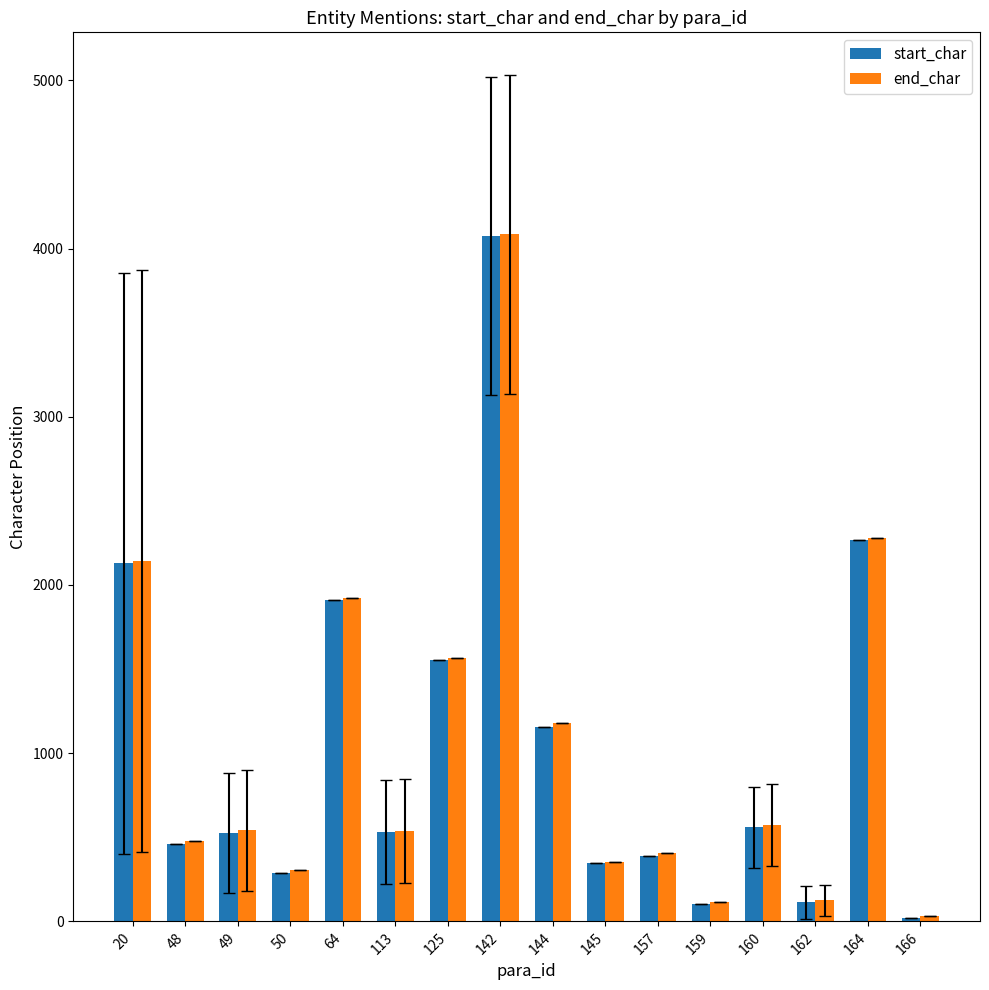

At how many categories does at least one series exceed 897?

6